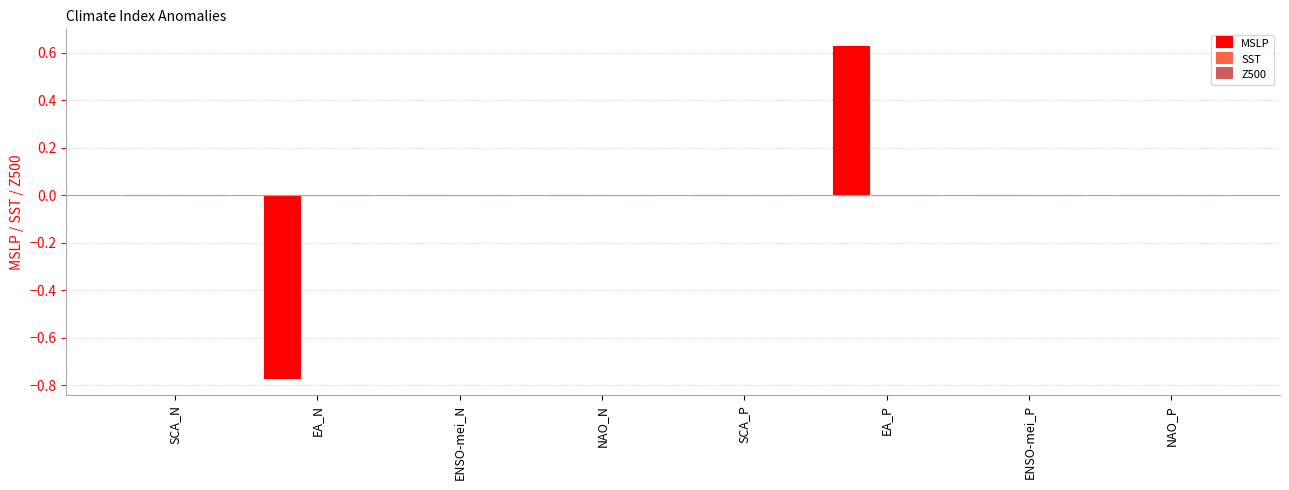

Is it true that the value at EA_N is -0.5?

False